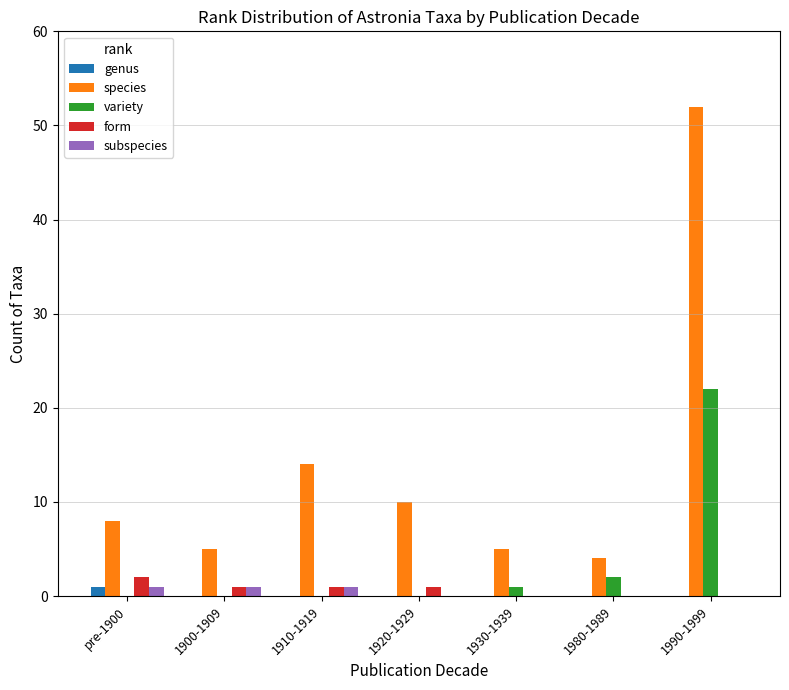

Reading left to right, what are all the values shown in this chart?

genus: pre-1900=1	1900-1909=0	1910-1919=0	1920-1929=0	1930-1939=0	1980-1989=0	1990-1999=0
species: pre-1900=8	1900-1909=5	1910-1919=14	1920-1929=10	1930-1939=5	1980-1989=4	1990-1999=52
variety: pre-1900=0	1900-1909=0	1910-1919=0	1920-1929=0	1930-1939=1	1980-1989=2	1990-1999=22
form: pre-1900=2	1900-1909=1	1910-1919=1	1920-1929=1	1930-1939=0	1980-1989=0	1990-1999=0
subspecies: pre-1900=1	1900-1909=1	1910-1919=1	1920-1929=0	1930-1939=0	1980-1989=0	1990-1999=0